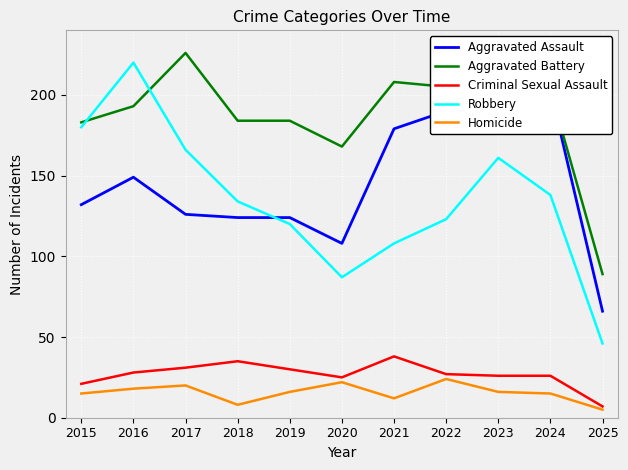

In Aggravated Assault, how many points are higher than both neighbors (excluding endpoints)?

3